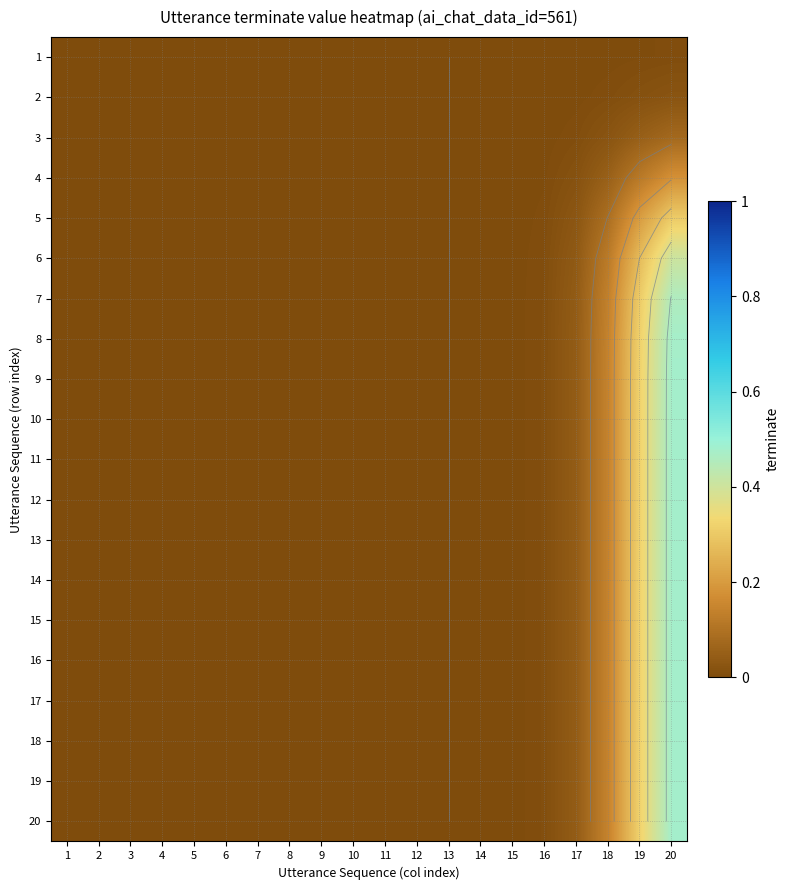

What is the difference between the second highest and second lowest values in the 17 series?

0.3